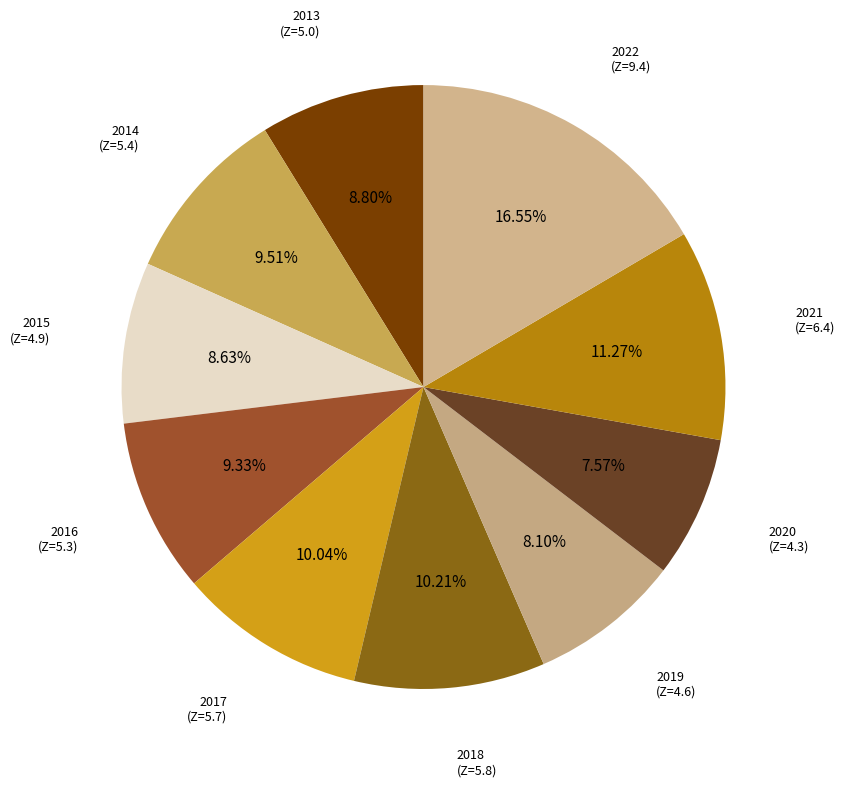

What is the total percentage of 2022 and 2014?

26.1%